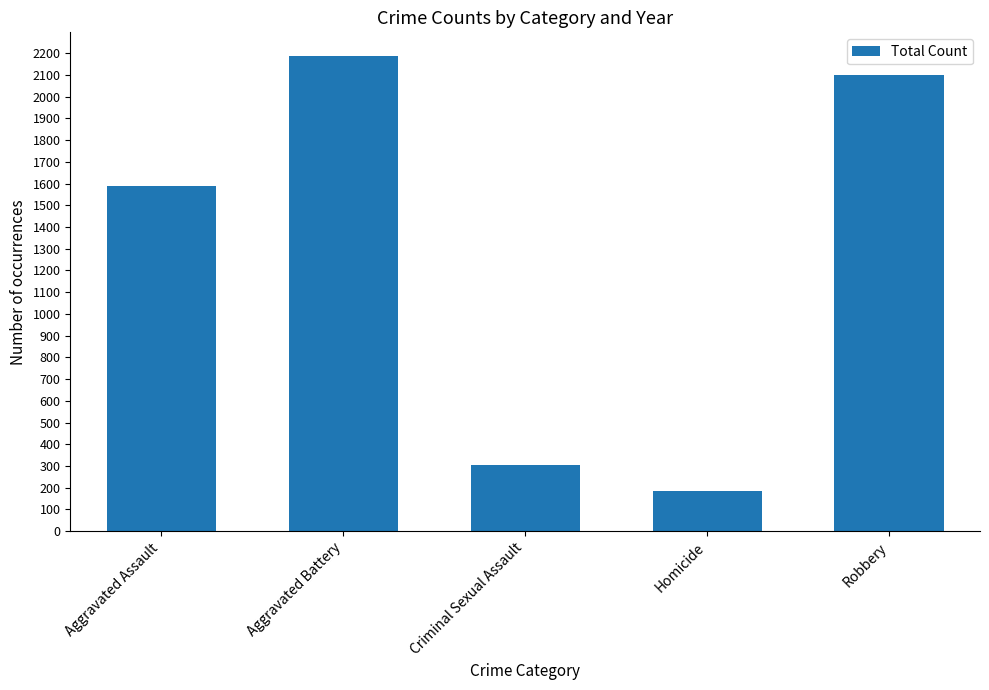

At which label is the value closest to 1186?

Aggravated Assault